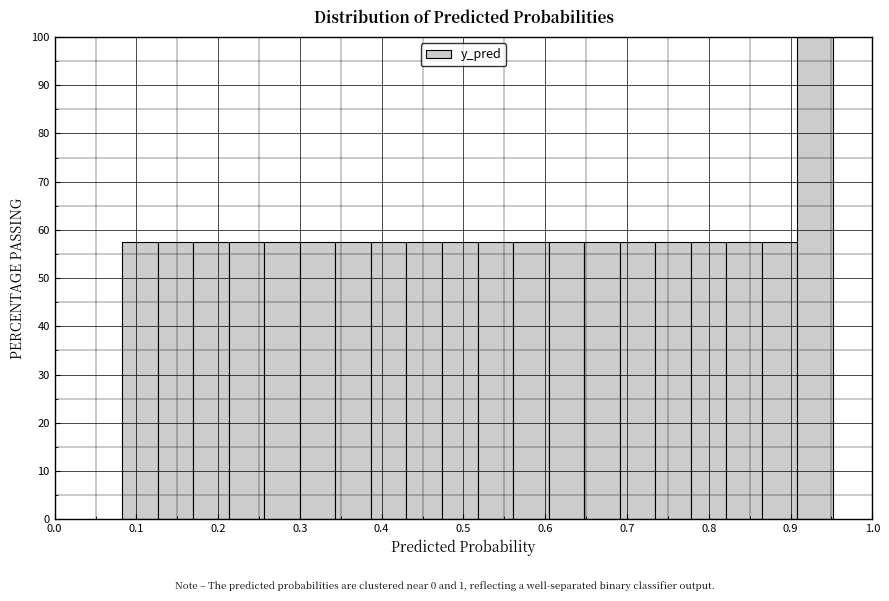

What is the height of the bar covering 0.82 to 0.86 on the x-axis? Neither the bar edges nor the heights are printed on the chart, so give them approximately, as read against the axes.

58